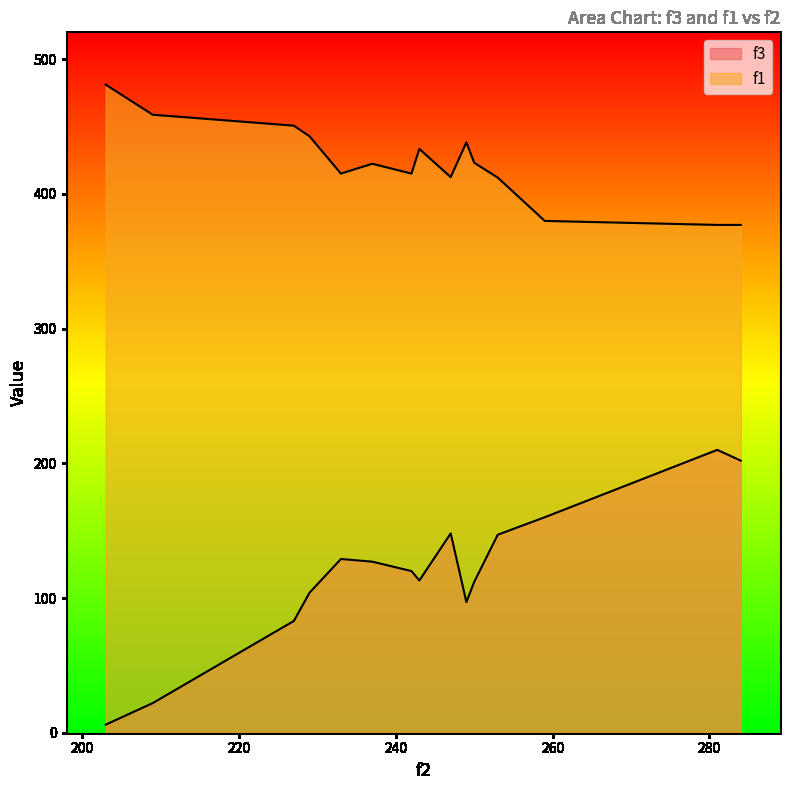

List the labels in order of f3 value, largest first.

281, 284, 259, 247, 253, 233, 237, 242, 243, 250, 229, 249, 227, 209, 203